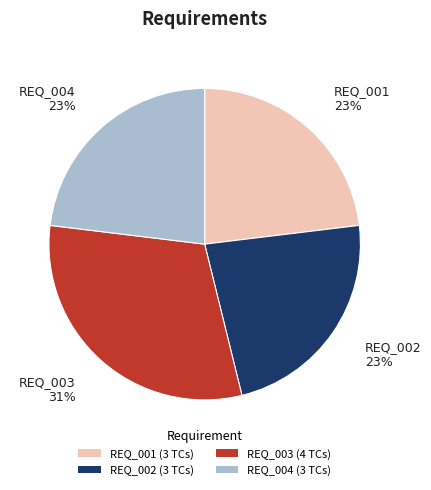

Is there a majority slice in this chart?

No